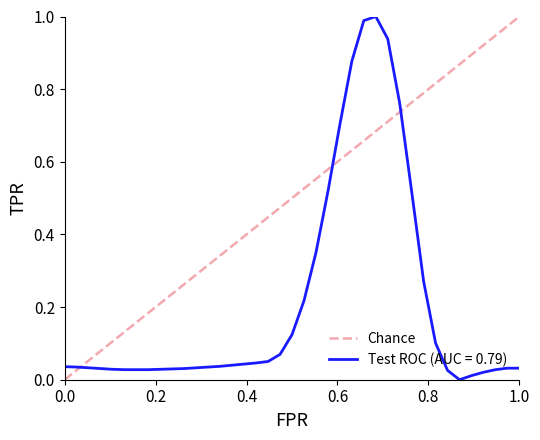

What is the value of the 2nd point from the left?

1